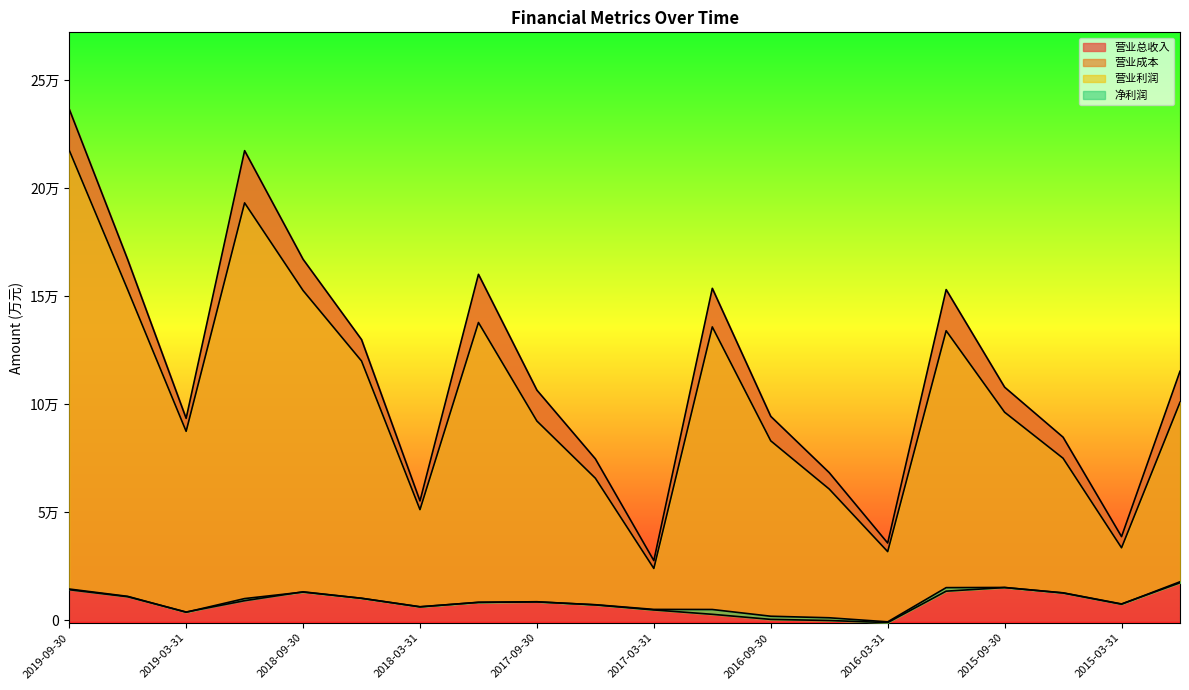

Reading left to right, extract all data points from this chart.

营业总收入: 2019-09-30=236736	2019-06-30=167063	2019-03-31=93560	2018-12-31=217478	2018-09-30=167195	2018-06-30=130022	2018-03-31=55337	2017-12-31=160233	2017-09-30=106600	2017-06-30=74805	2017-03-31=27708	2016-12-31=153749	2016-09-30=94474	2016-06-30=68420	2016-03-31=35843	2015-12-31=153168	2015-09-30=107989	2015-06-30=84829	2015-03-31=38808	2014-12-31=115360
营业成本: 2019-09-30=217695	2019-06-30=153120	2019-03-31=87562	2018-12-31=193310	2018-09-30=152733	2018-06-30=120113	2018-03-31=51311	2017-12-31=137930	2017-09-30=92316	2017-06-30=65846	2017-03-31=24075	2016-12-31=135891	2016-09-30=83146	2016-06-30=60832	2016-03-31=31866	2015-12-31=134110	2015-09-30=96396	2015-06-30=75087	2015-03-31=33645	2014-12-31=100999
营业利润: 2019-09-30=14556	2019-06-30=11163	2019-03-31=3817	2018-12-31=10133	2018-09-30=13140	2018-06-30=10273	2018-03-31=6360	2017-12-31=8359	2017-09-30=8672	2017-06-30=7209	2017-03-31=4875	2016-12-31=2850	2016-09-30=503	2016-06-30=-18	2016-03-31=-987	2015-12-31=13565	2015-09-30=15236	2015-06-30=12798	2015-03-31=7649	2014-12-31=17451
净利润: 2019-09-30=14241	2019-06-30=11001	2019-03-31=3913	2018-12-31=9161	2018-09-30=13260	2018-06-30=10267	2018-03-31=6290	2017-12-31=8420	2017-09-30=8585	2017-06-30=7294	2017-03-31=5124	2016-12-31=5079	2016-09-30=1962	2016-06-30=1249	2016-03-31=-635	2015-12-31=15201	2015-09-30=15281	2015-06-30=12721	2015-03-31=7536	2014-12-31=17908